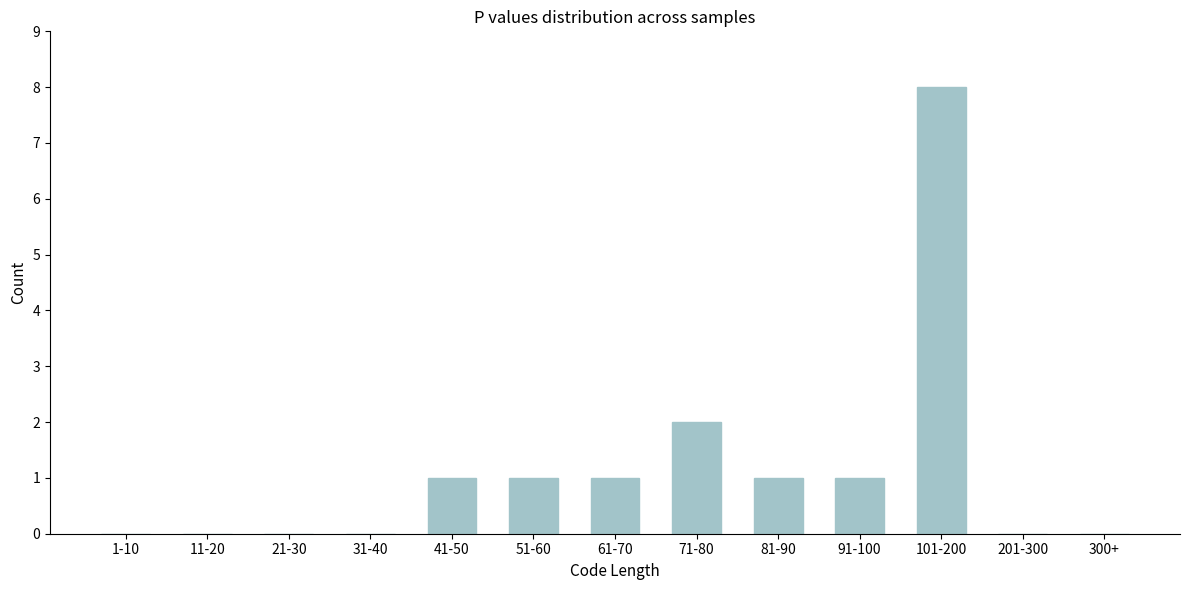

Reading left to right, extract all data points from this chart.

1-10=0	11-20=0	21-30=0	31-40=0	41-50=1	51-60=1	61-70=1	71-80=2	81-90=1	91-100=1	101-200=8	201-300=0	300+=0